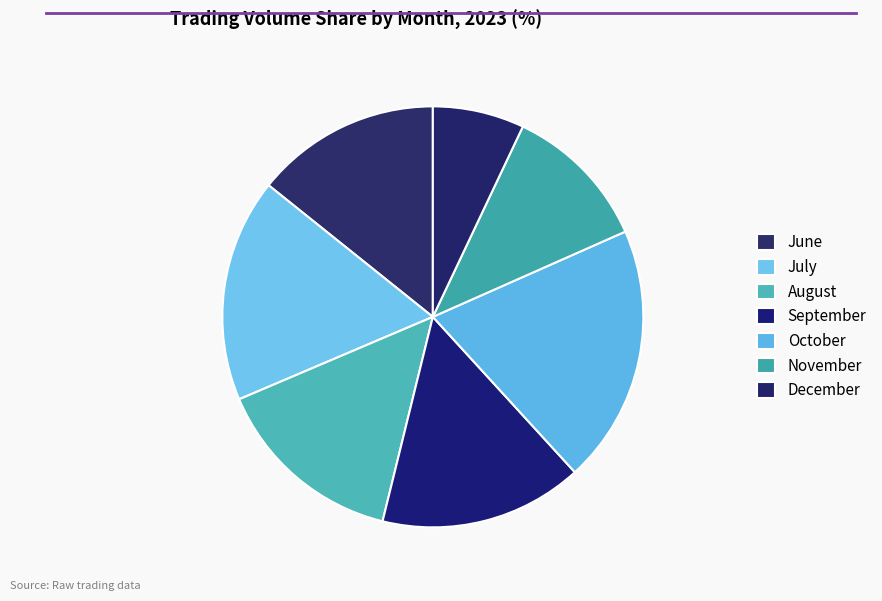

Rank the categories by value from lowest to highest.

December, November, June, August, September, July, October